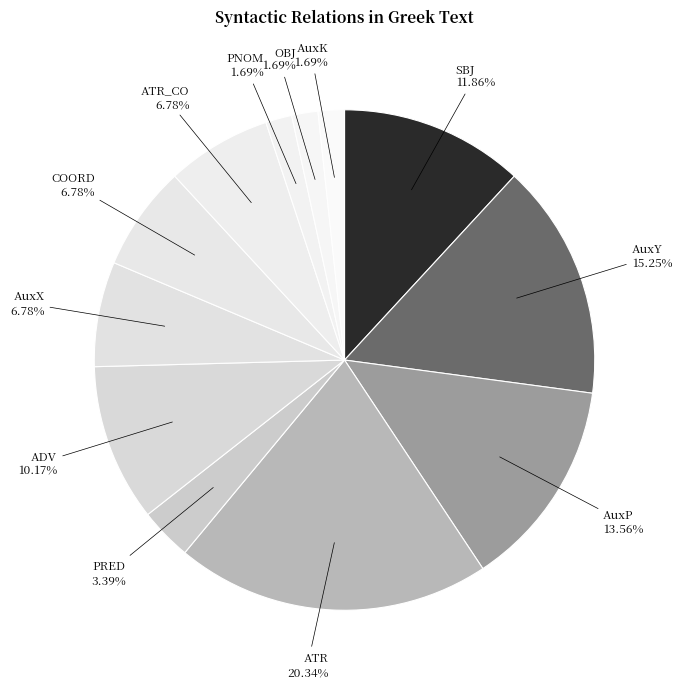

Which slice is the largest?

ATR